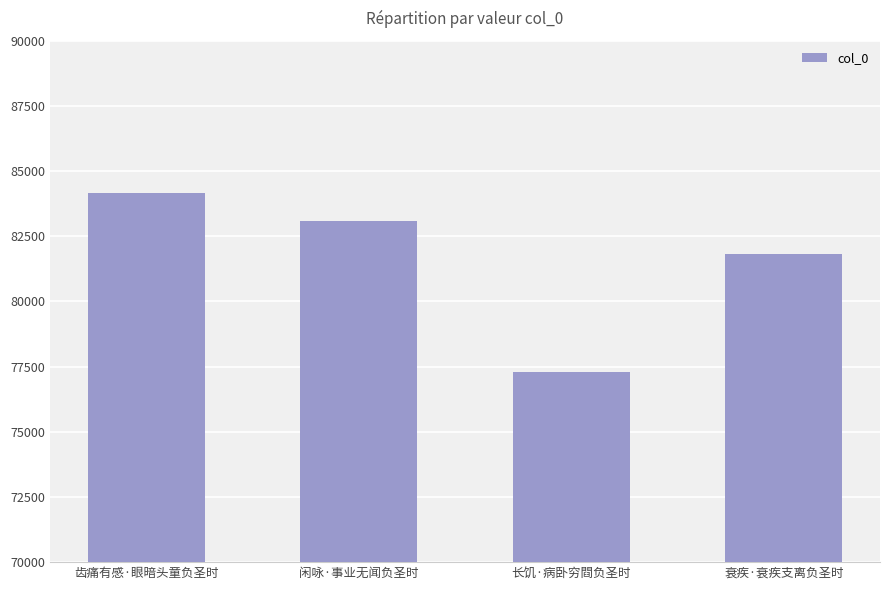

True or false: the data shows 81811 at 衰疾·衰疾支离负圣时.

True